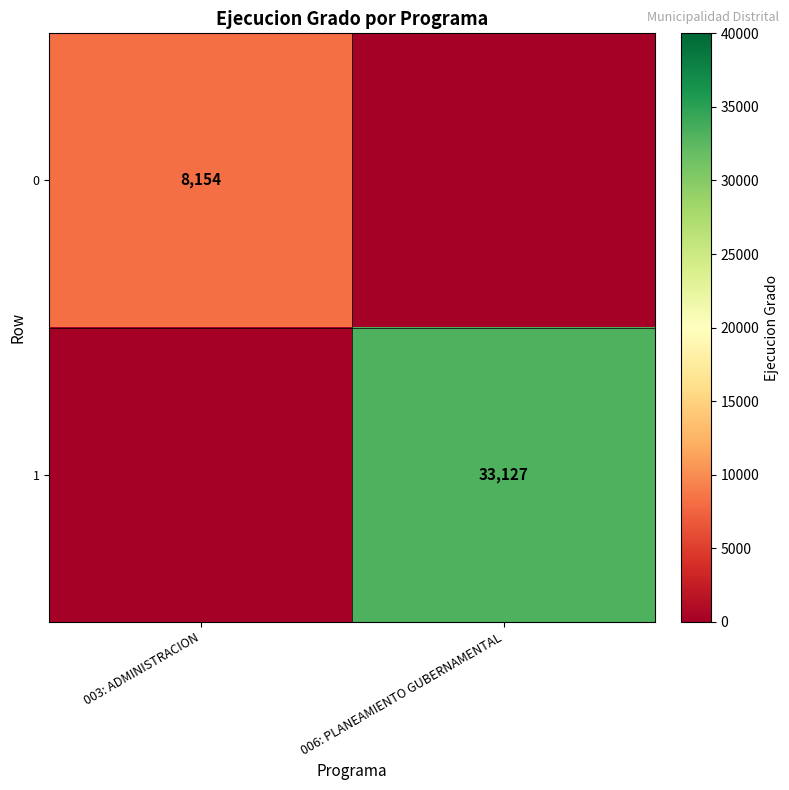

The value of 1 at 006: PLANEAMIENTO GUBERNAMENTAL is 49781. True or false?

False